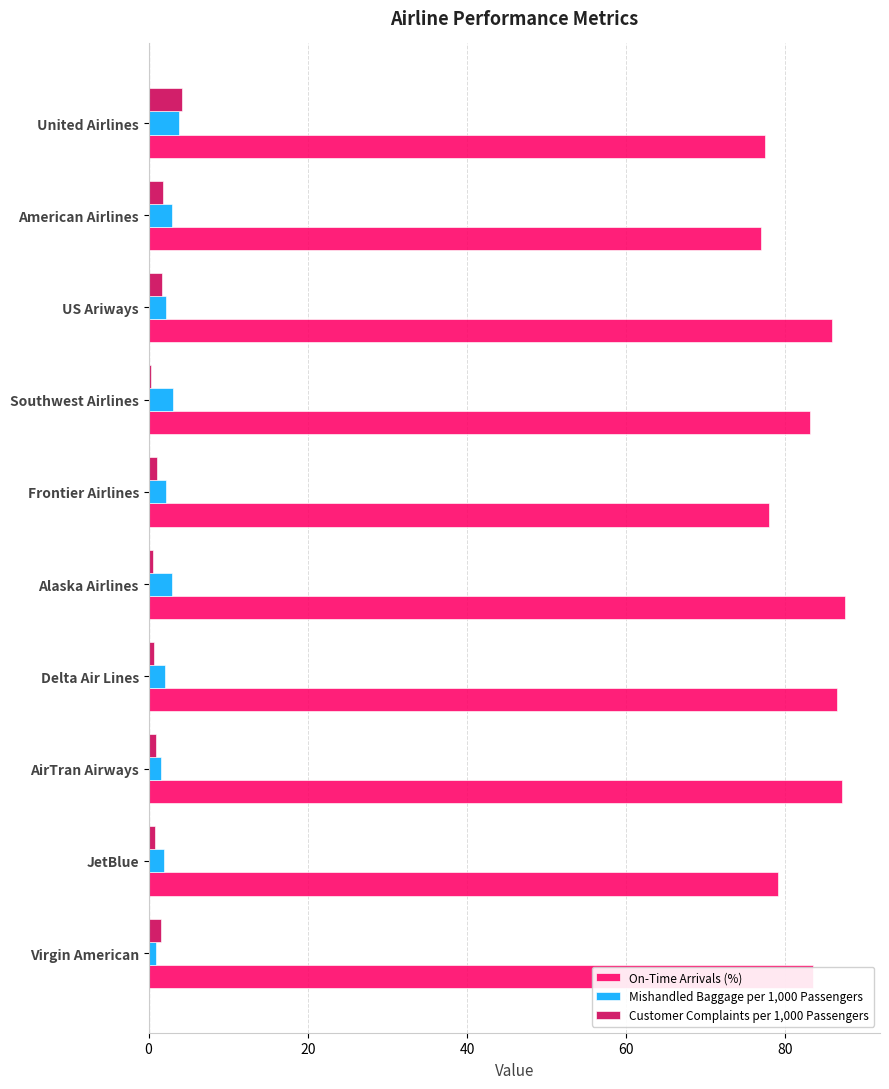

What is the maximum value for On-Time Arrivals (%)?

87.5